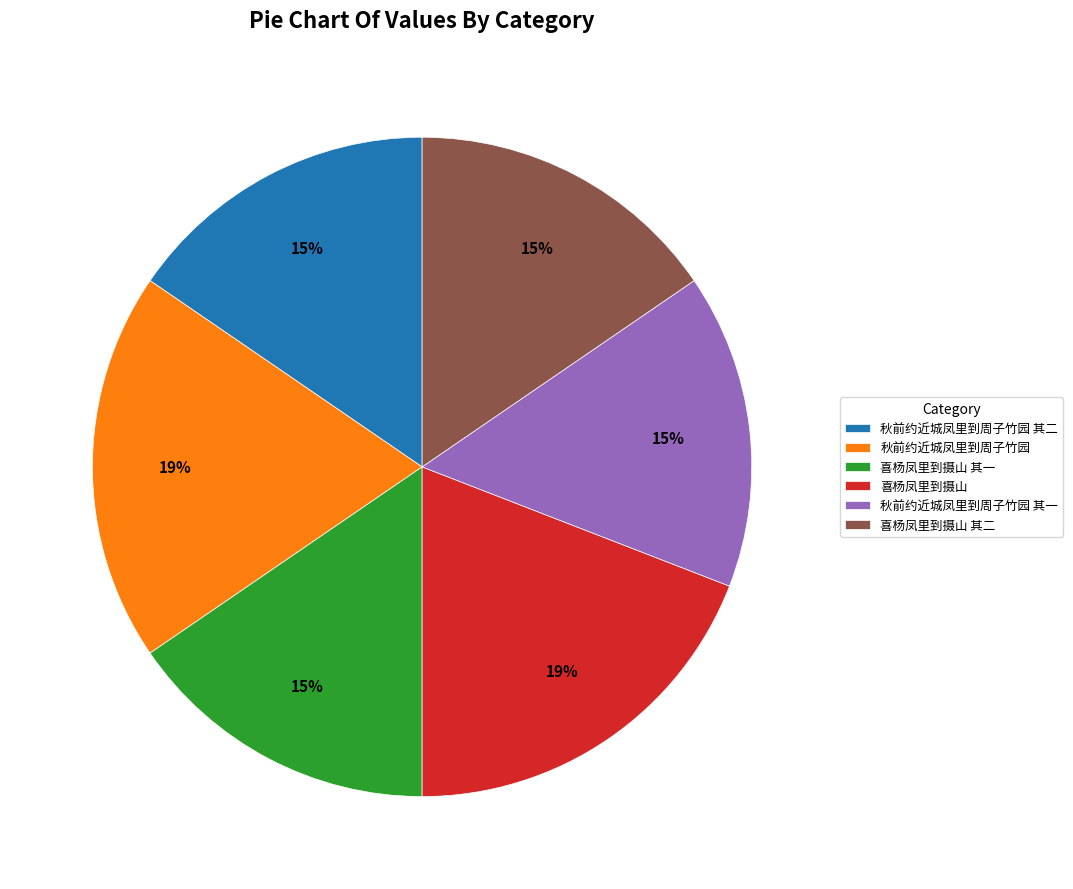

What percentage is the 喜杨凤里到摄山 其一 slice, to the nearest percent?

15%